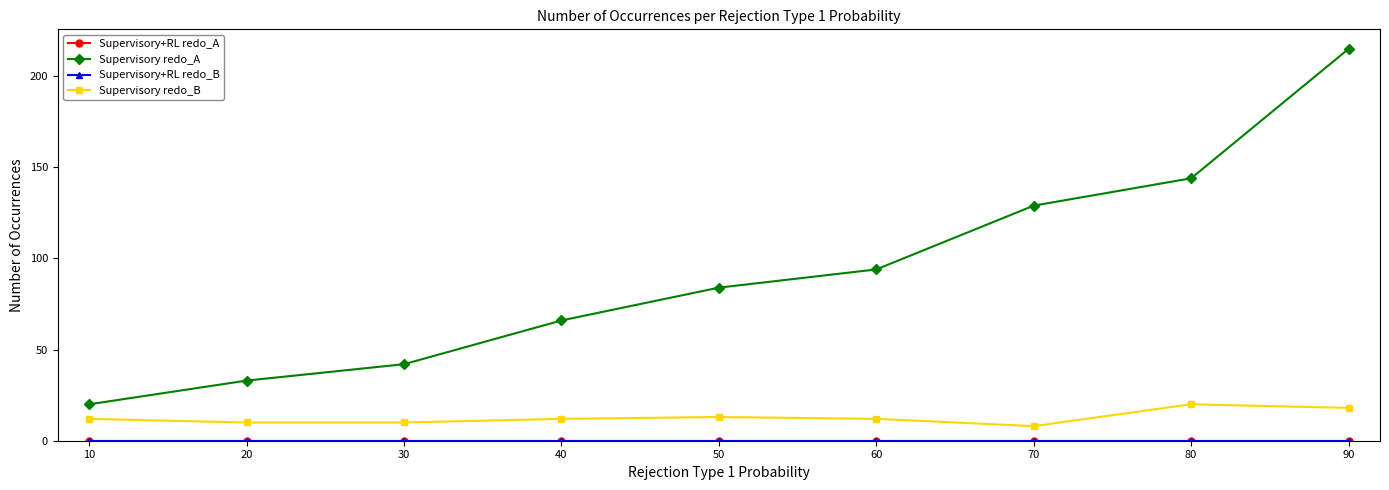

True or false: Supervisory+RL redo_B and Supervisory redo_B cross at least once.

False